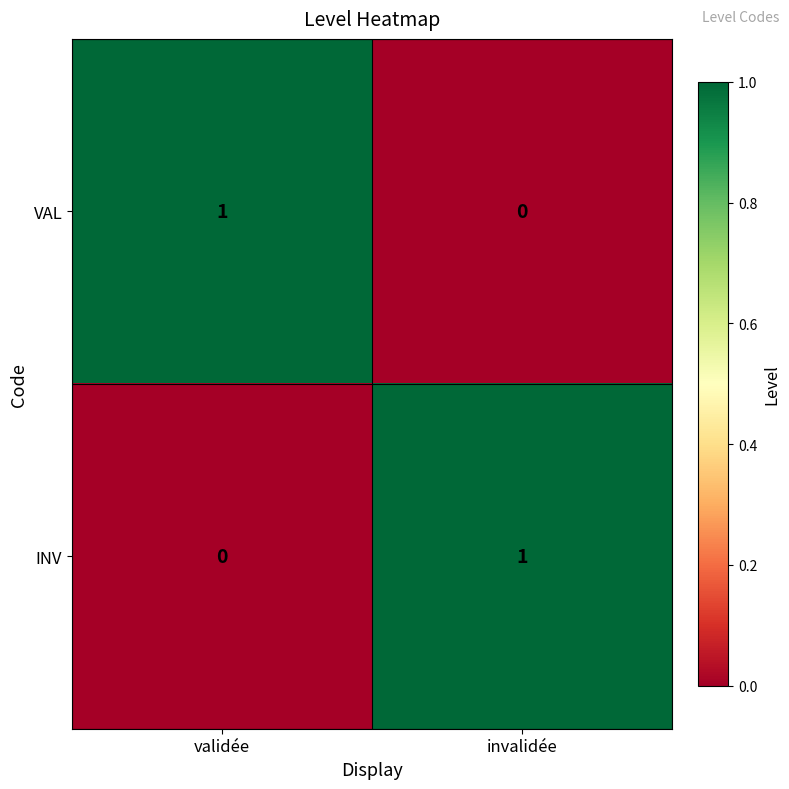

At how many categories does at least one series exceed 0?

2